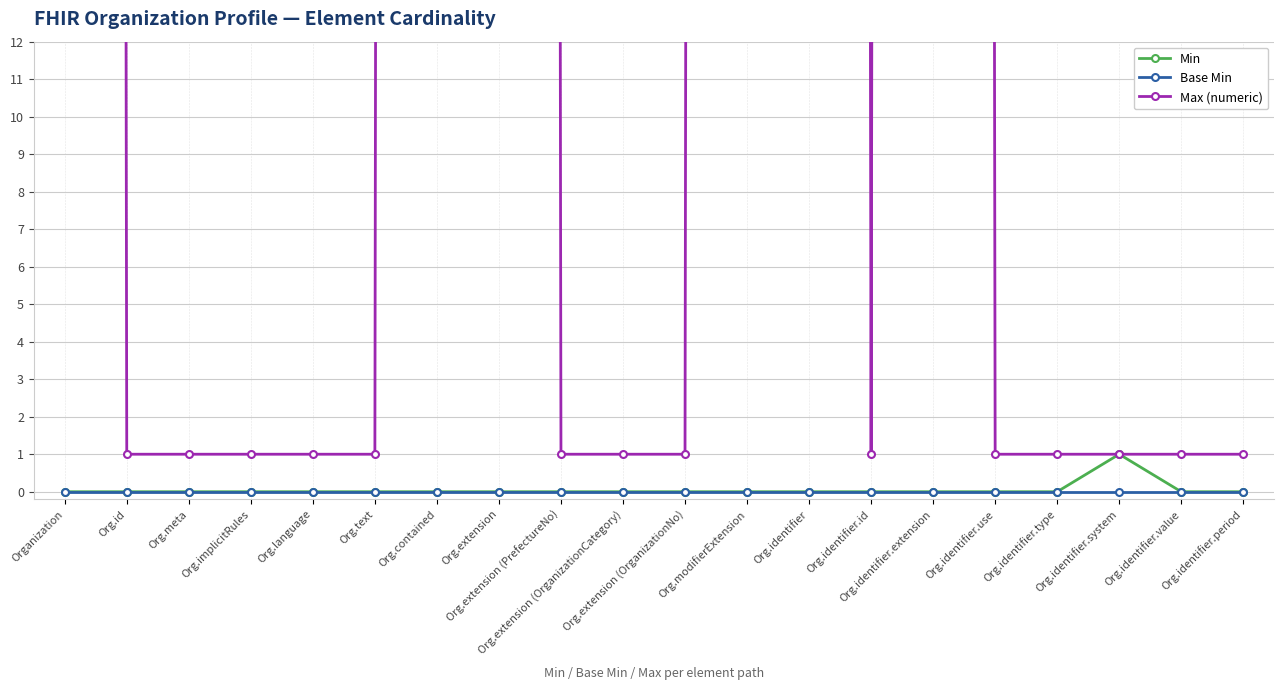

At which category does the chart reach its minimum across all series?

Organization